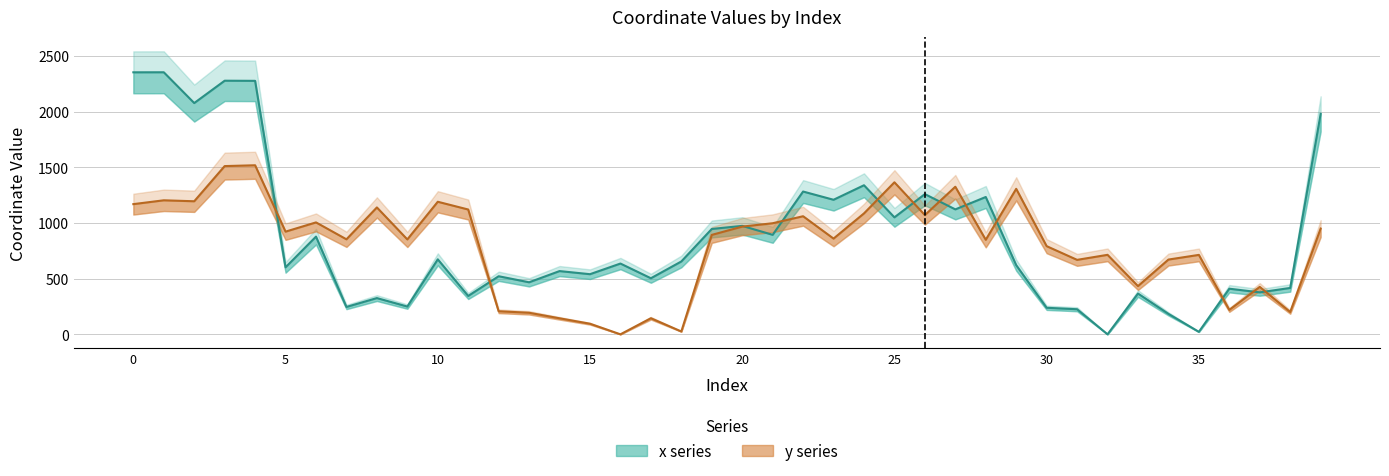

How many lines are shown in the chart?

2